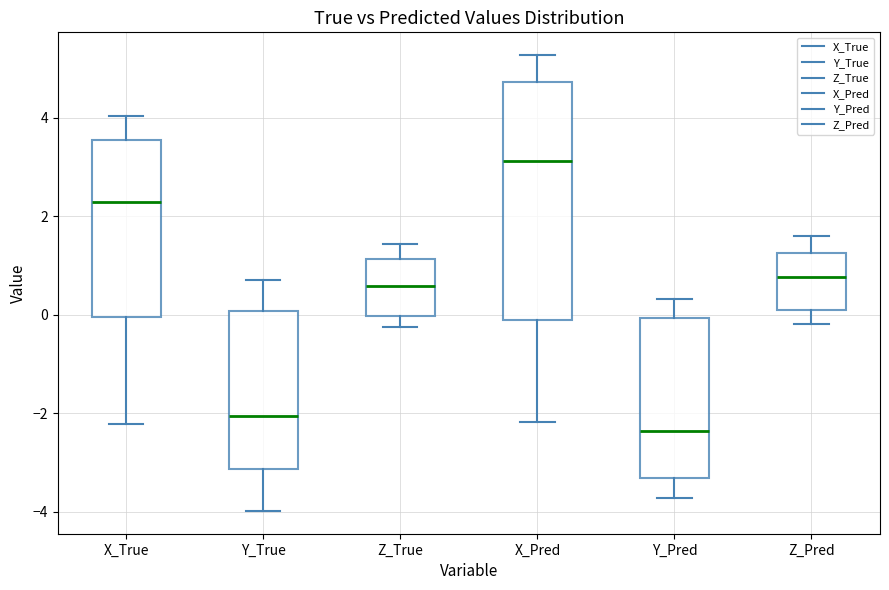

Reading left to right, read every box against the y-axis: the position of its median line, the range the box covers, and the ends of its whiskers. The values are not printed on the chart, so give them approximately, as read against the axis.

X_True: median 2.2, box 0.0 to 3.6, whiskers -2.2 to 4.0
Y_True: median -2.0, box -3.2 to 0.0, whiskers -4.0 to 0.8
Z_True: median 0.6, box 0.0 to 1.2, whiskers -0.2 to 1.4
X_Pred: median 3.2, box -0.2 to 4.8, whiskers -2.2 to 5.2
Y_Pred: median -2.4, box -3.4 to 0.0, whiskers -3.8 to 0.4
Z_Pred: median 0.8, box 0.2 to 1.2, whiskers -0.2 to 1.6